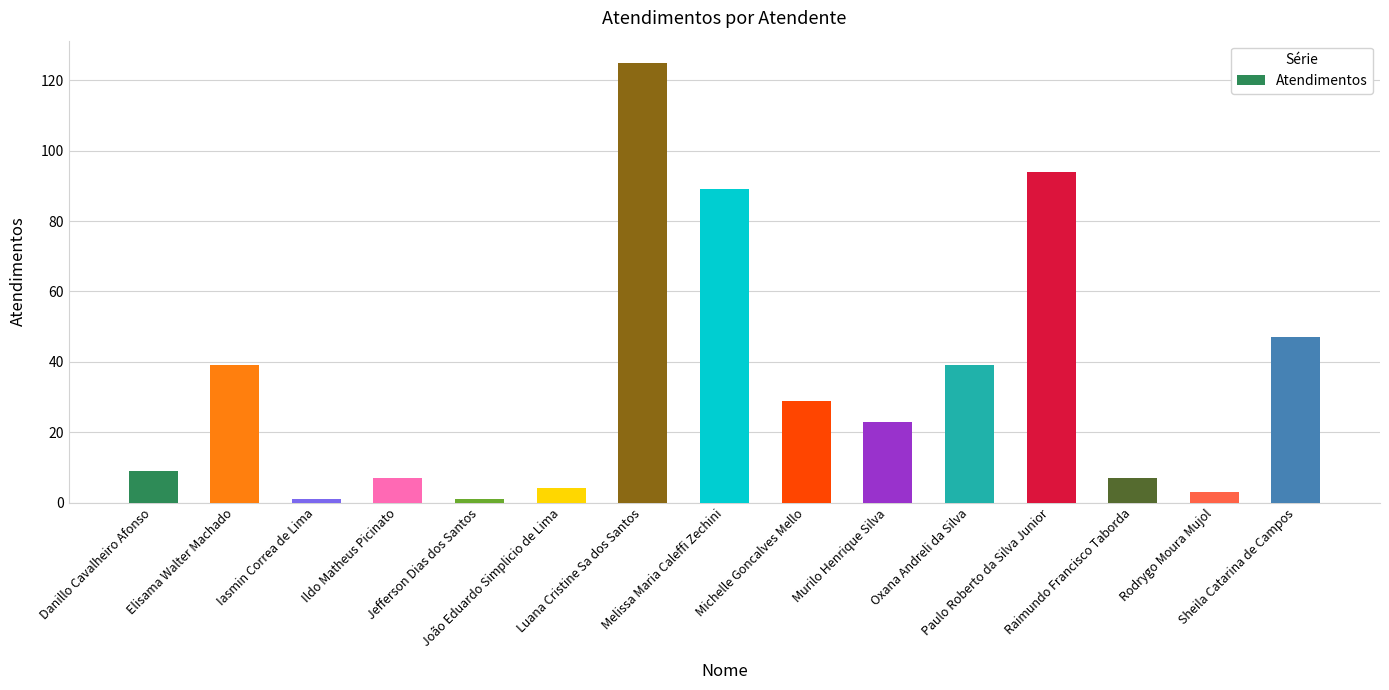

Reading right to left, list all the values displayed in this chart.

Sheila Catarina de Campos=47	Rodrygo Moura Mujol=3	Raimundo Francisco Taborda=7	Paulo Roberto da Silva Junior=94	Oxana Andreli da Silva=39	Murilo Henrique Silva=23	Michelle Goncalves Mello=29	Melissa Maria Caleffi Zechini=89	Luana Cristine Sa dos Santos=125	João Eduardo Simplicio de Lima=4	Jefferson Dias dos Santos=1	Ildo Matheus Picinato=7	Iasmin Correa de Lima=1	Elisama Walter Machado=39	Danillo Cavalheiro Afonso=9